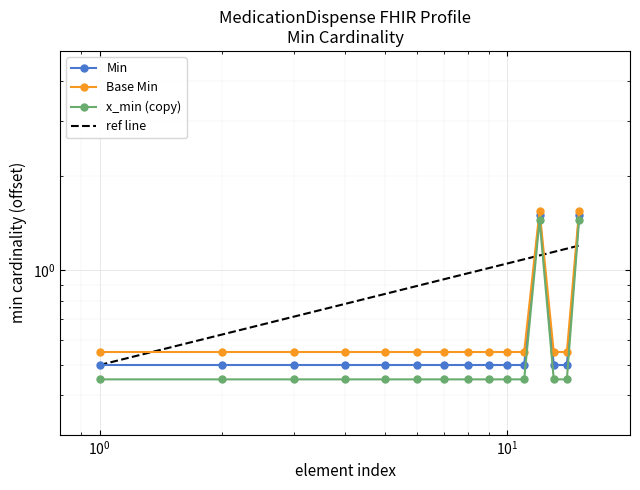

What is the greatest value displayed?

1.4